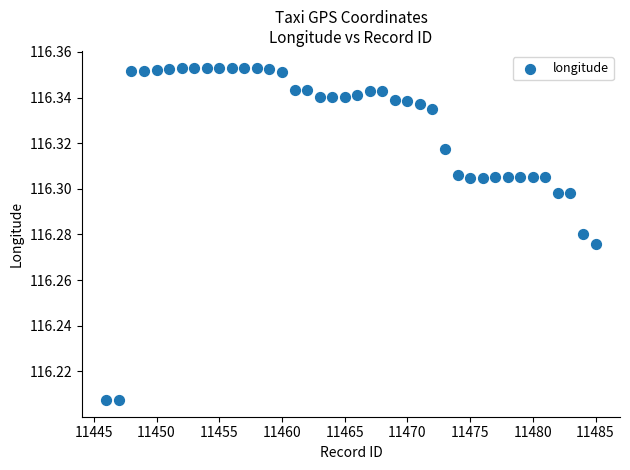

What is the range of X values (max minus min)?

39.0